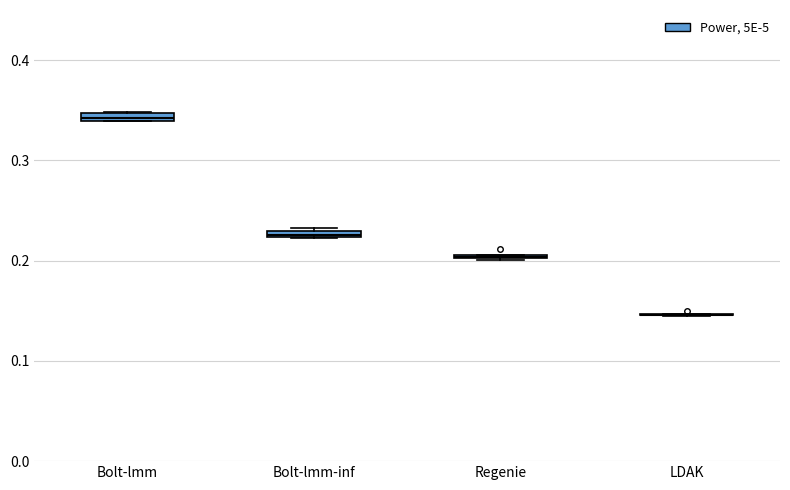

Where is the lower edge of the box for Bolt-lmm on the y-axis? The values are not printed on the chart, so give them approximately, as read against the axis.

0.34